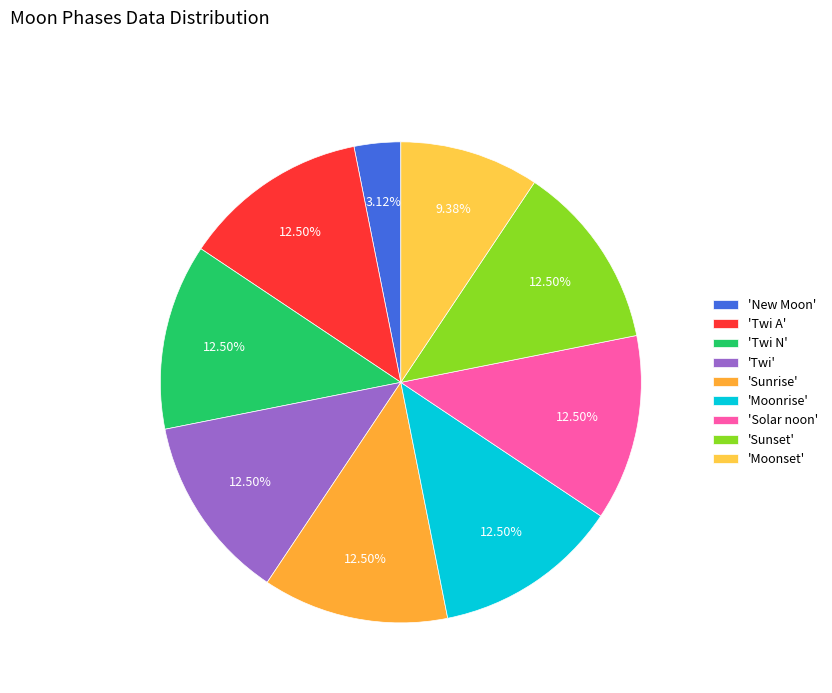

What is the smallest slice in the pie chart?

'New Moon'